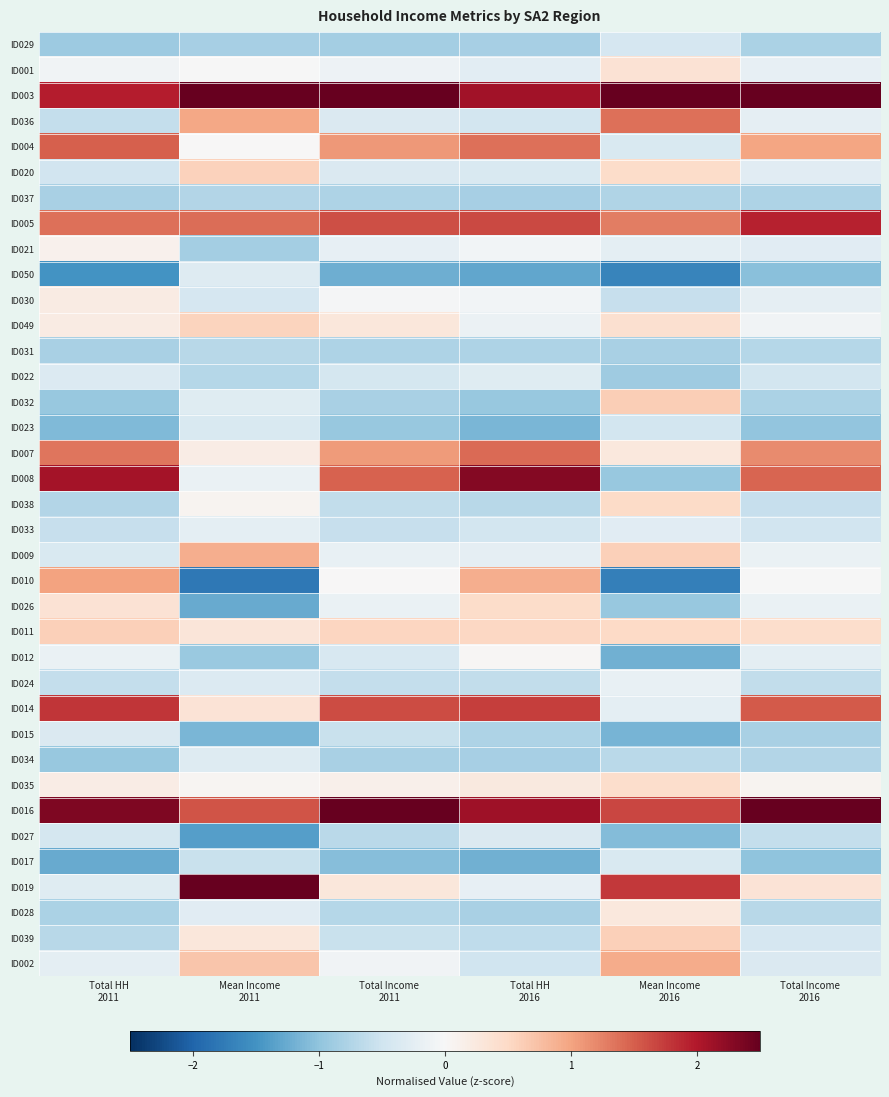

Which series has the largest total across all categories?

ID003